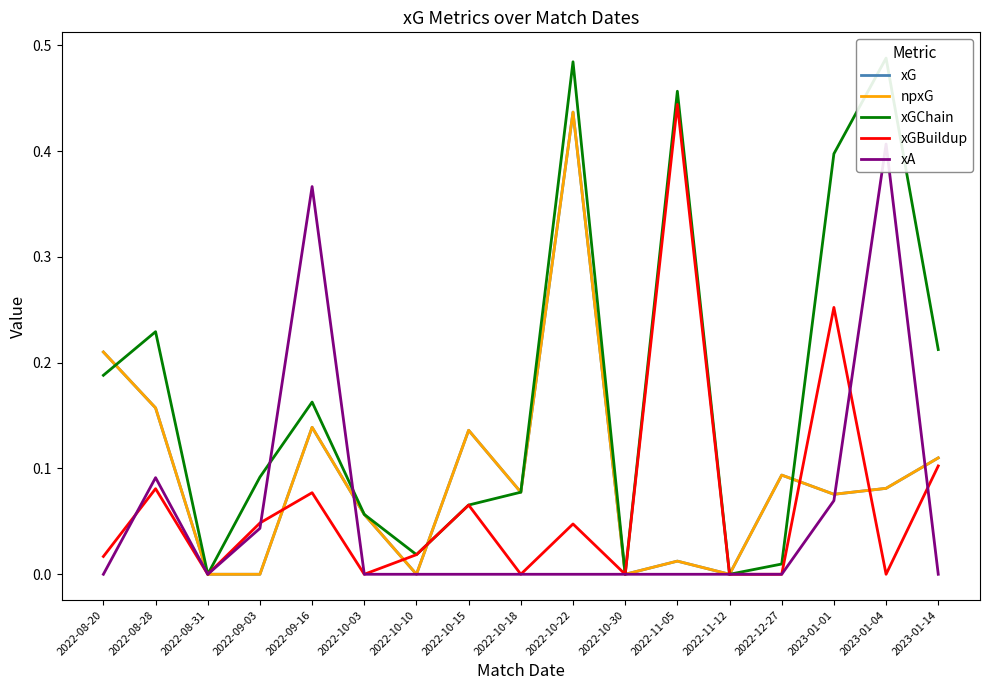

How many times do xGChain and npxG cross each other?

3